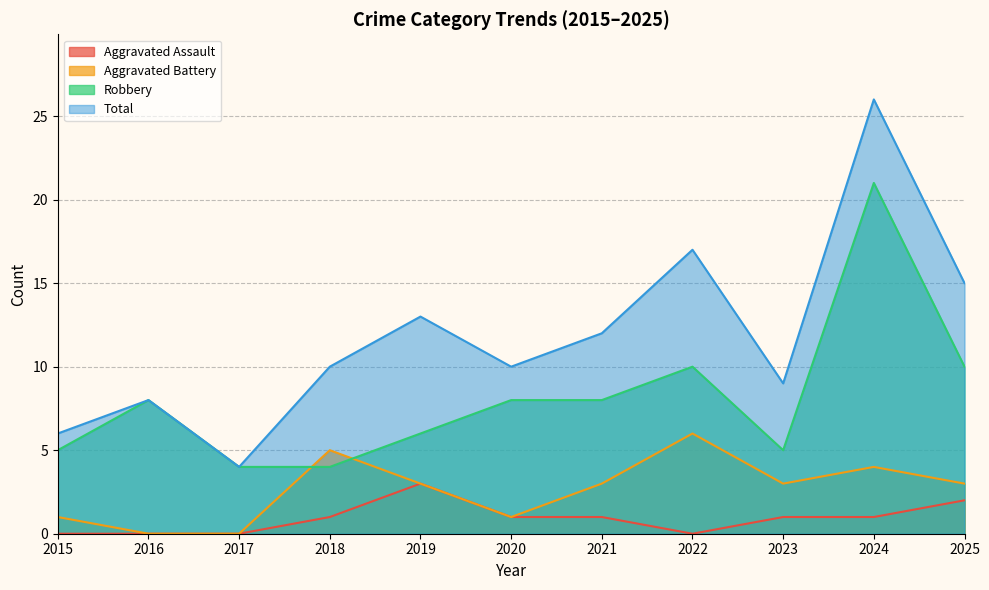

True or false: Total and Aggravated Battery intersect in this chart.

False